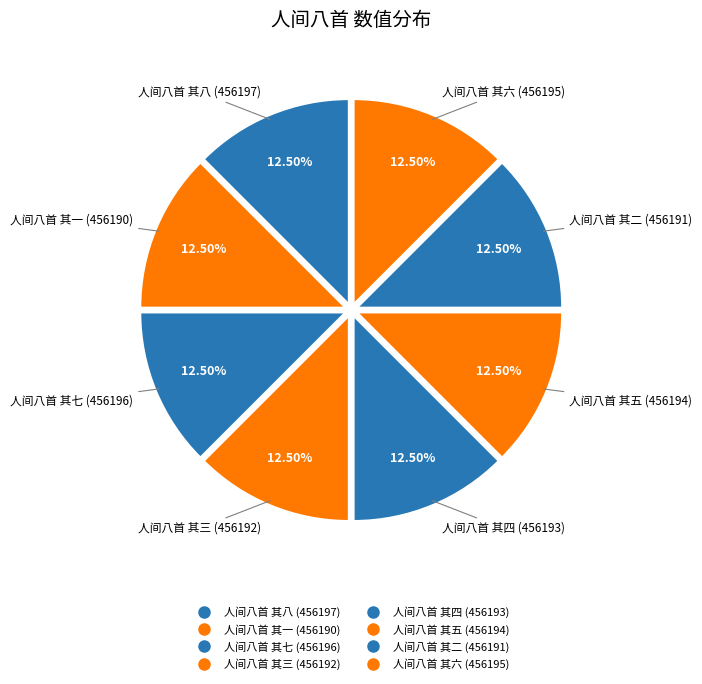

Between 人间八首 其七 and 人间八首 其一, which is larger?

人间八首 其七